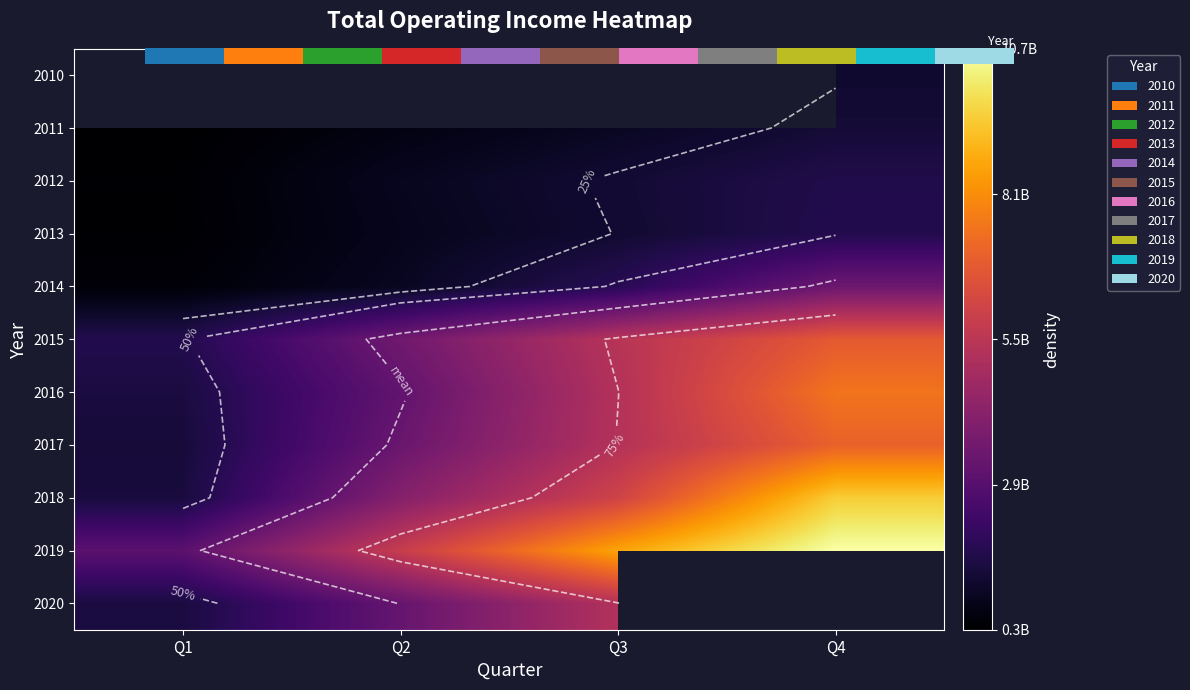

List the labels in order of 2013 value, largest first.

Q4, Q3, Q2, Q1